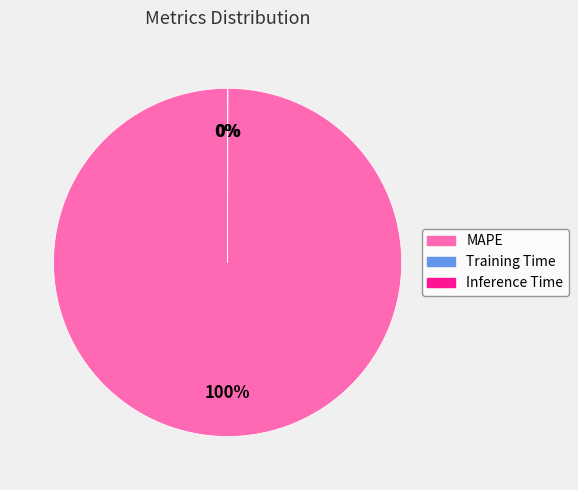

What percentage is the MAPE slice, to the nearest percent?

100%